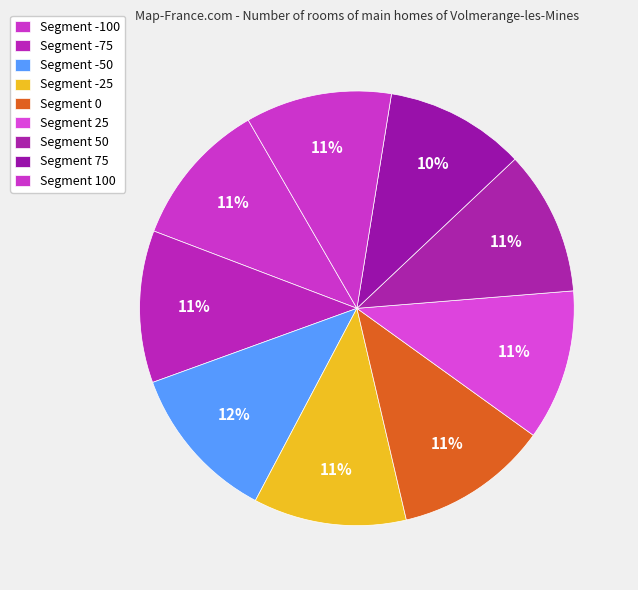

How many segments does this pie chart have?

9